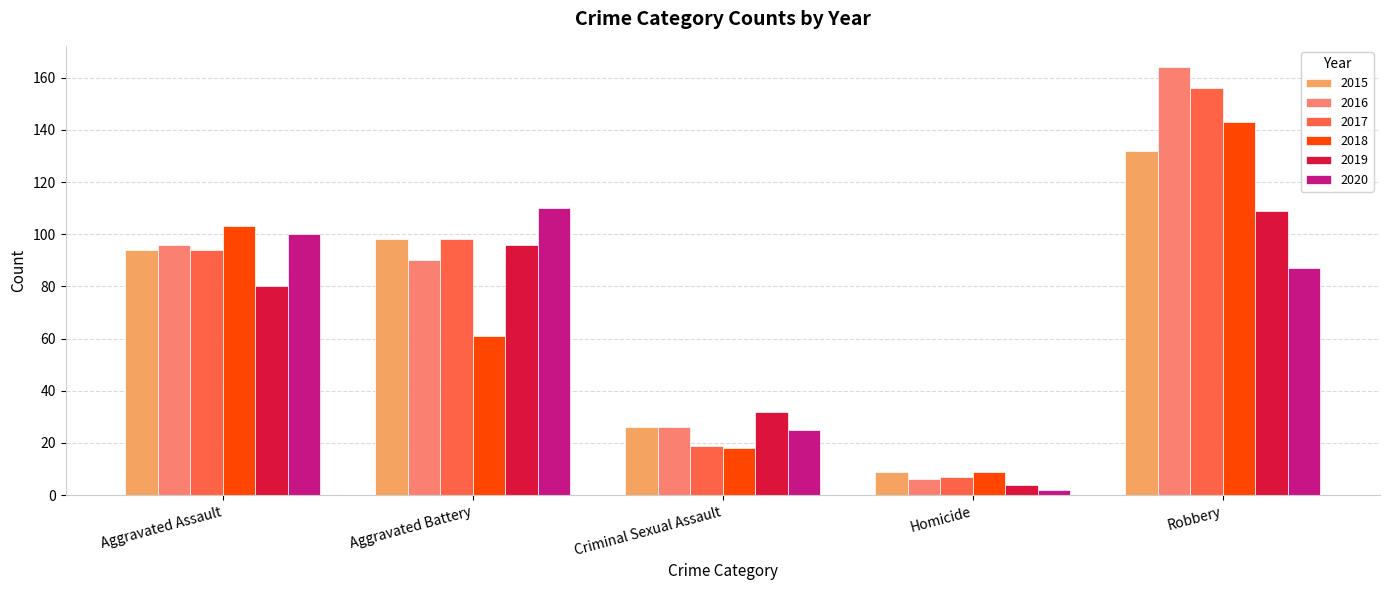

Between Aggravated Assault and Robbery, which series saw the biggest shift?

2016